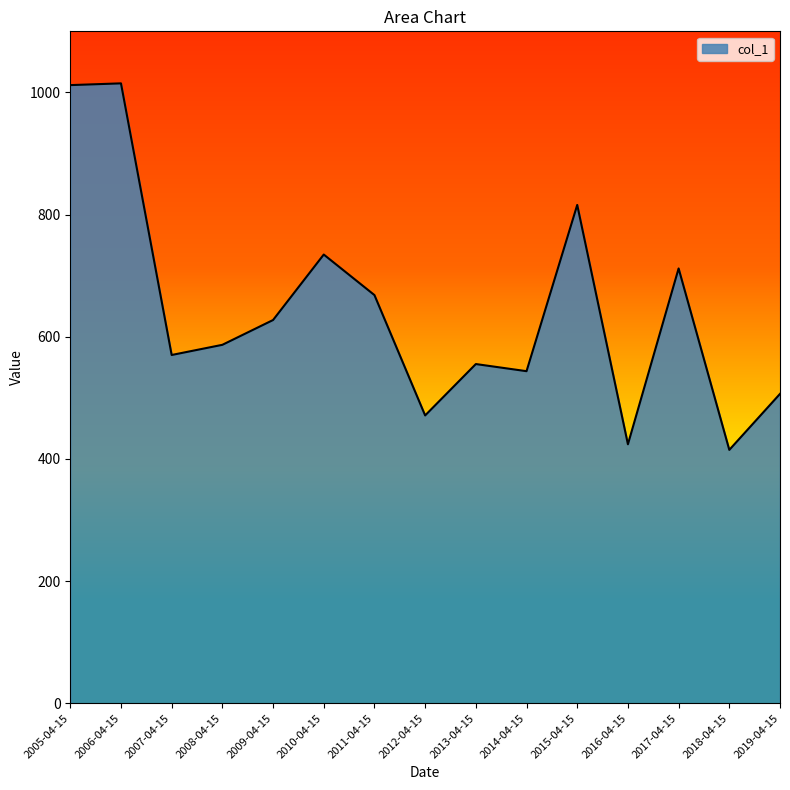

What is the greatest value displayed?

1014.8